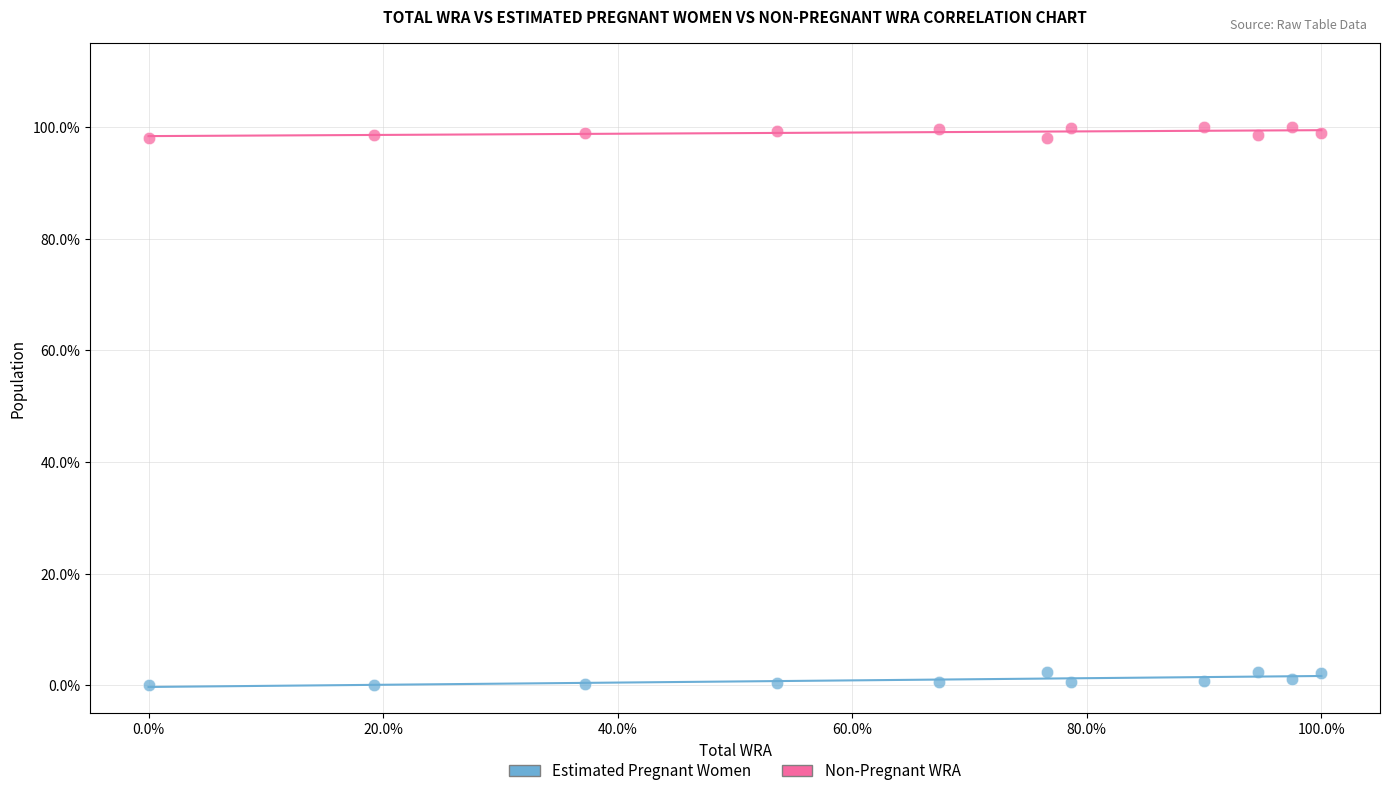

Which series contains the highest Y value?

Non-Pregnant WRA